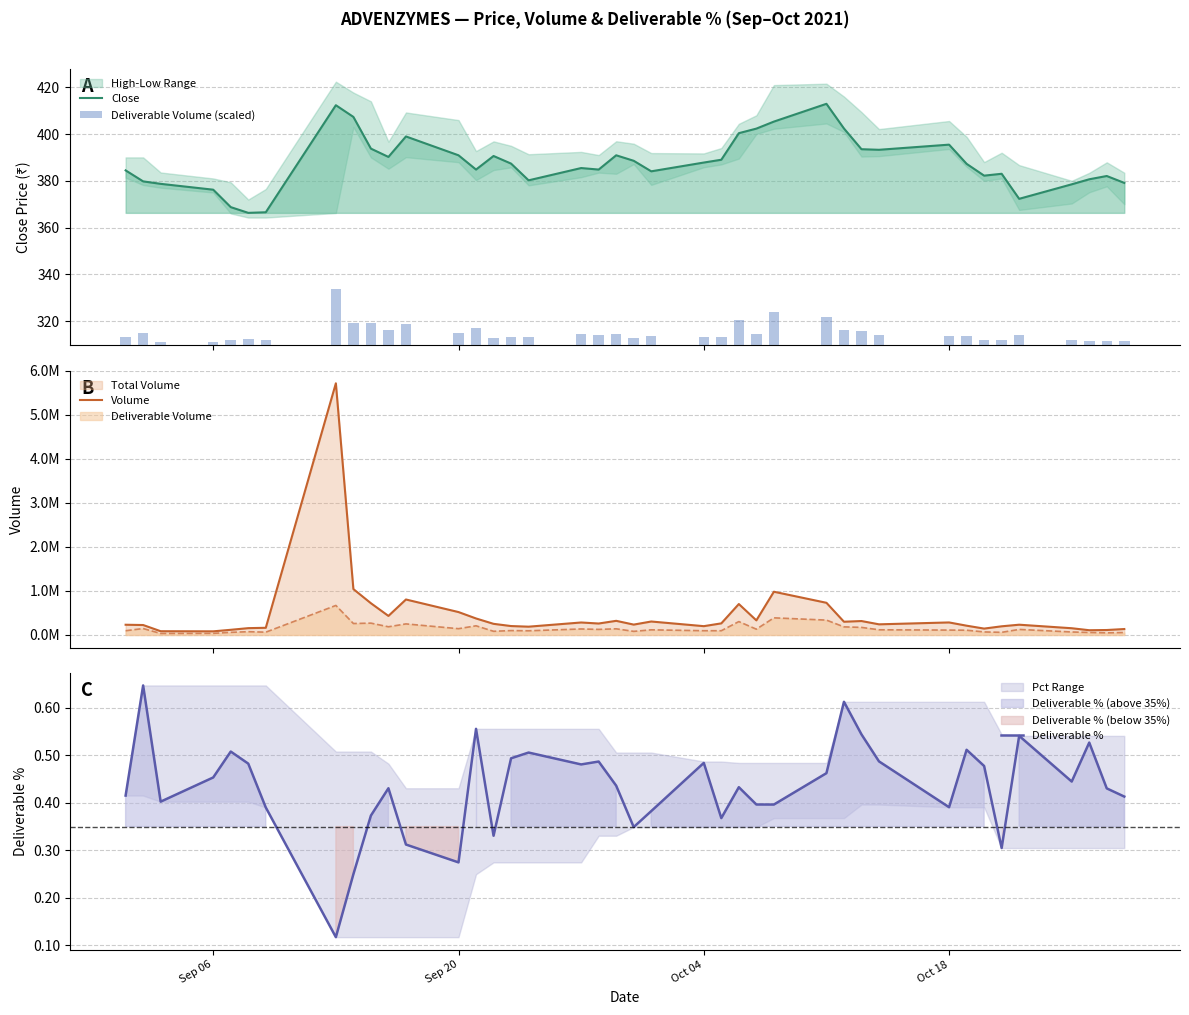

What is the difference between the maximum and minimum values in the Deliverable % series?

0.5